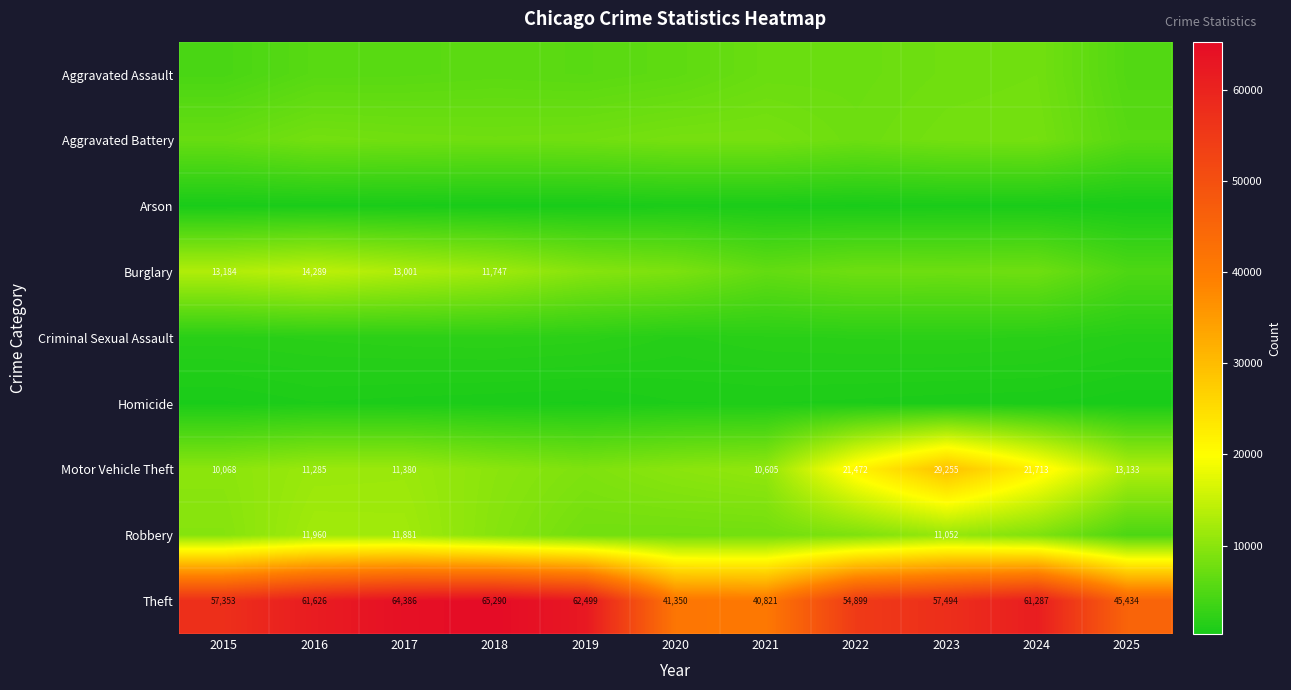

What is the sum of the Theft values at 2024 and 2020?

102637